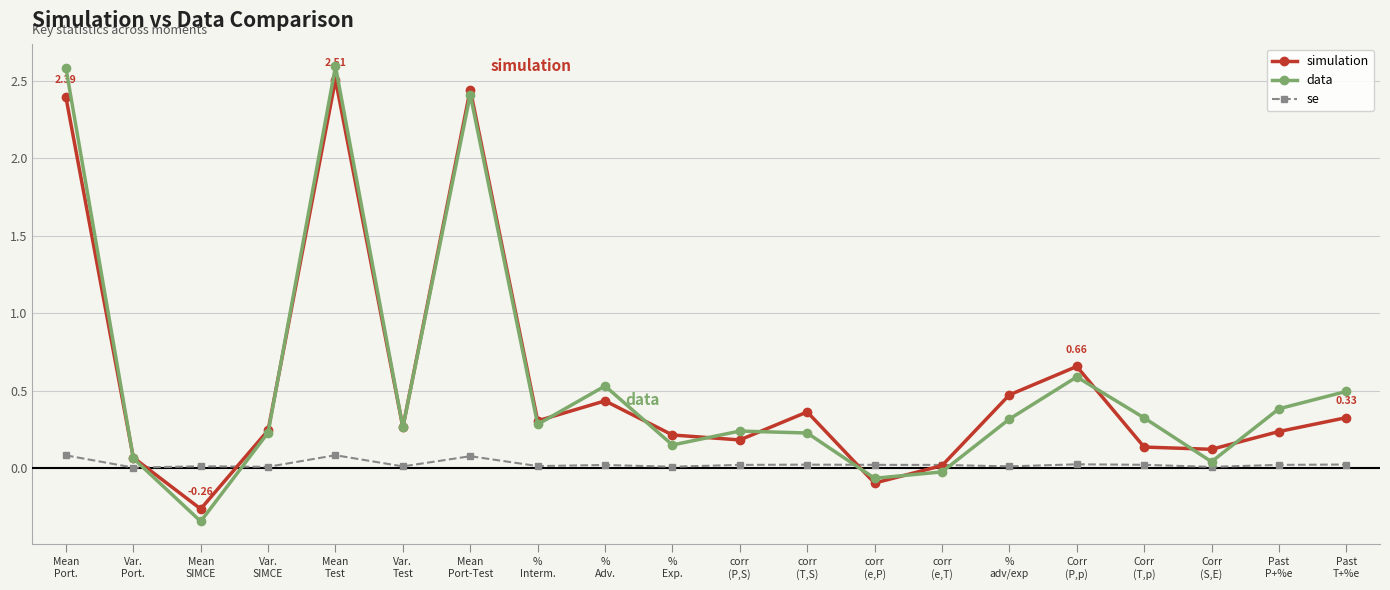

At which category is the sum across all series the highest?

Mean
Test